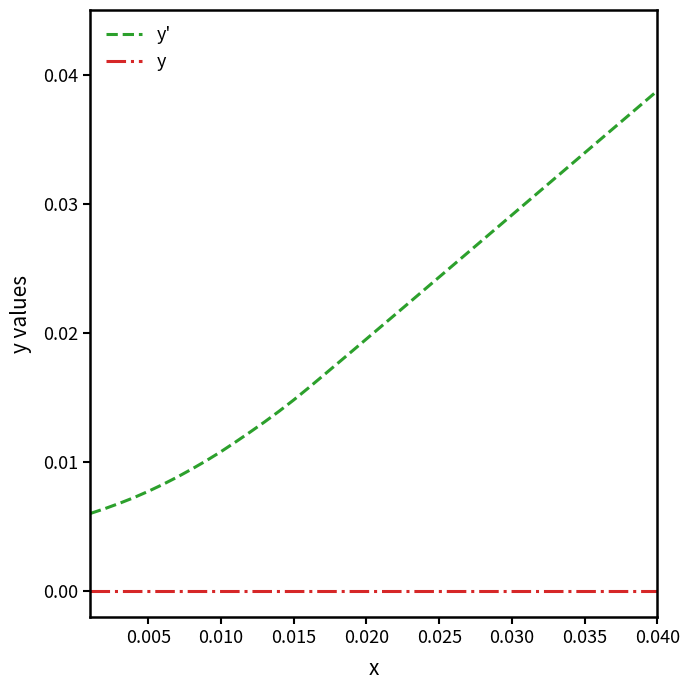

List the series in order of their overall mean, highest first.

y', y